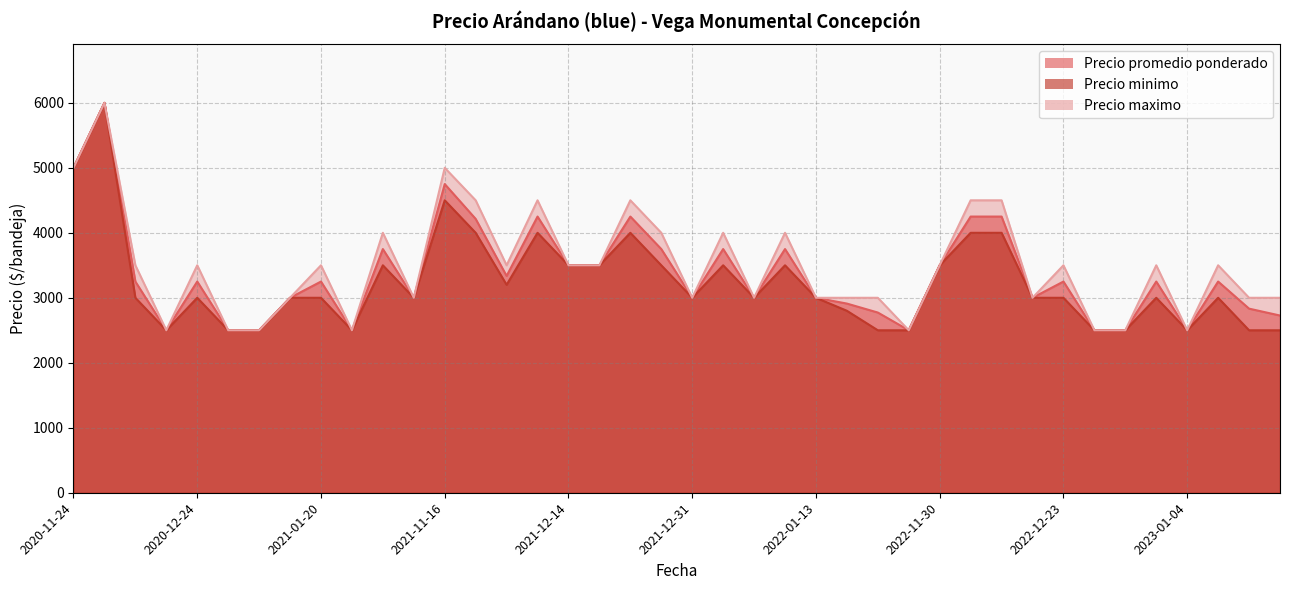

Count the number of data series in this chart.

3